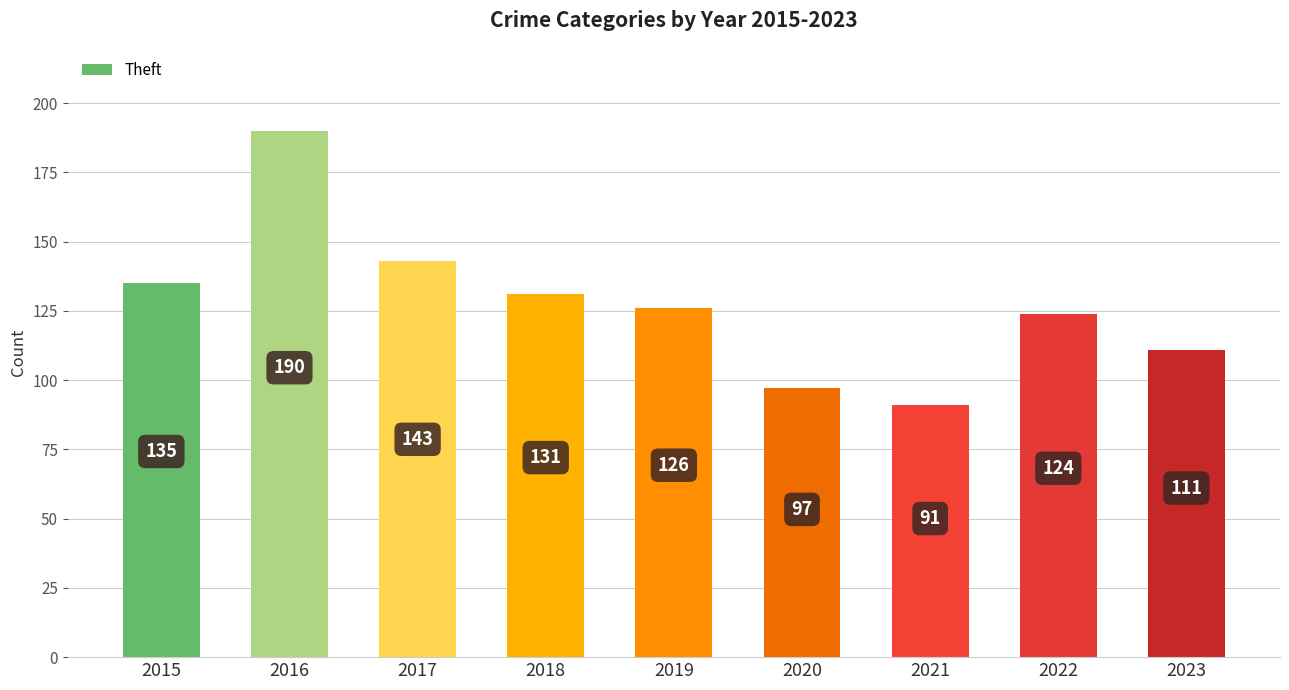

Are the bars horizontal?

No